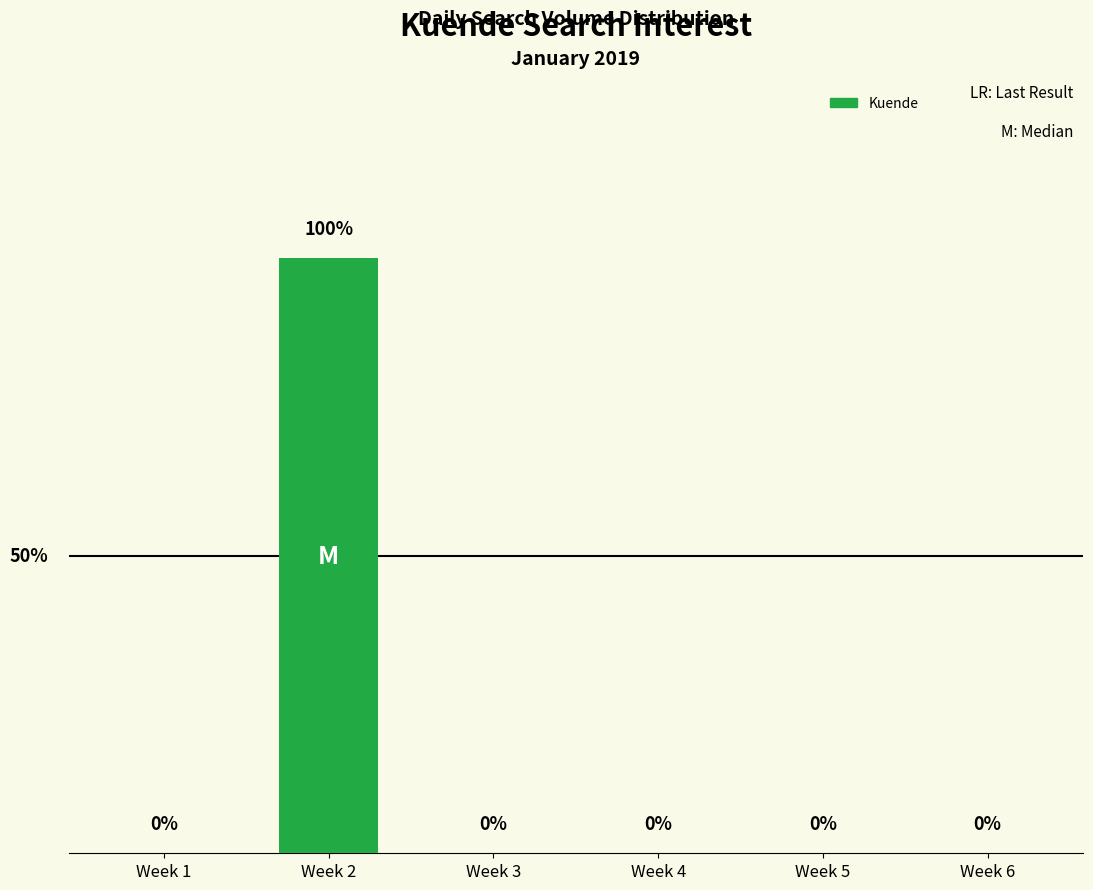

At which category does the chart reach its peak across all series?

Week 2